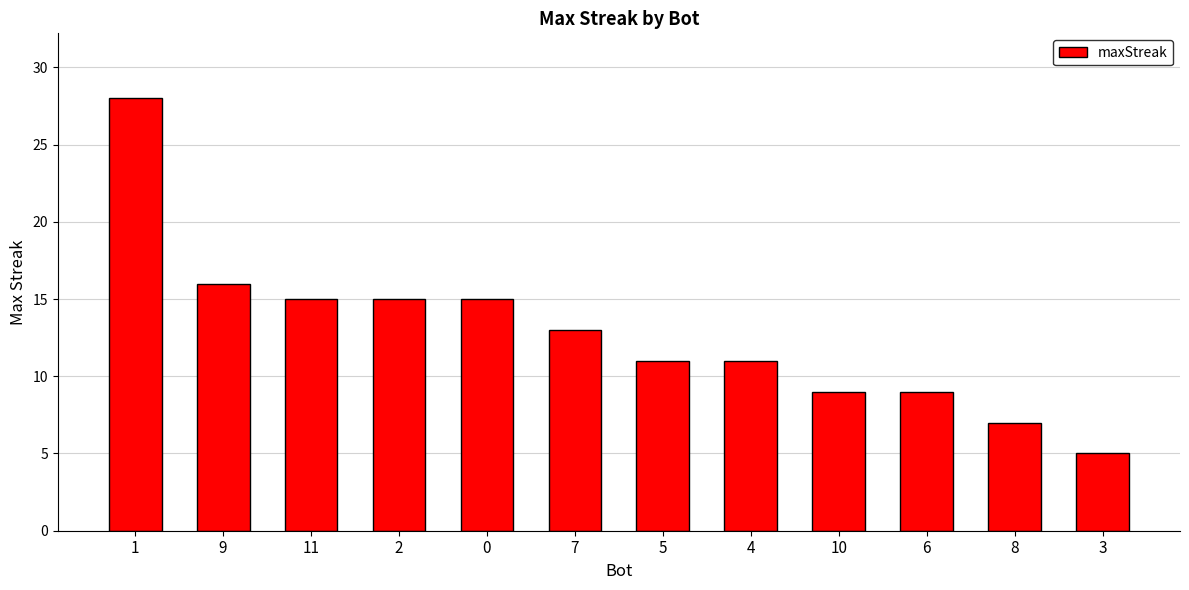

What is the maximum value shown in the chart?

28